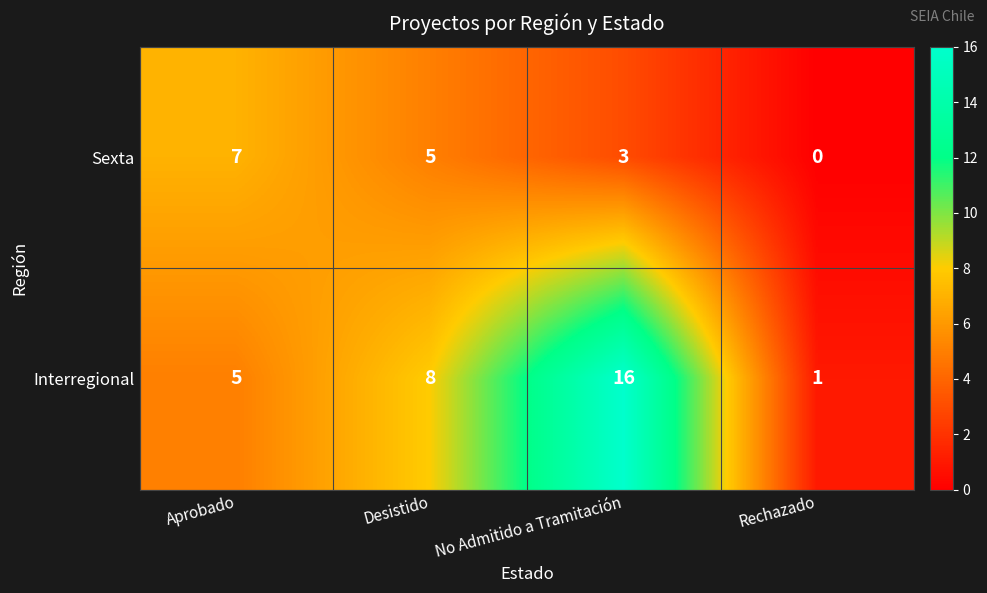

At which label is Interregional closest to 8?

Desistido